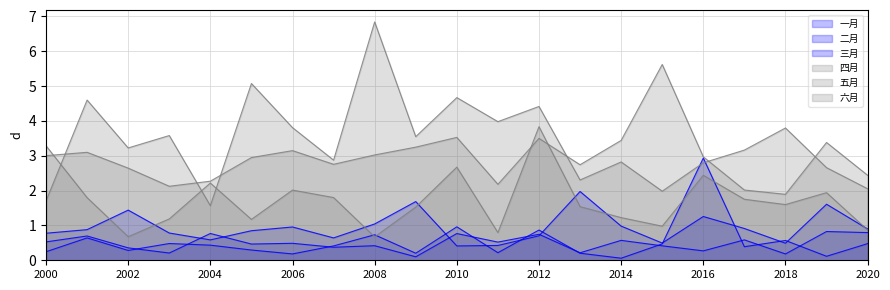

Which series changed the most between 2001 and 2002?

六月